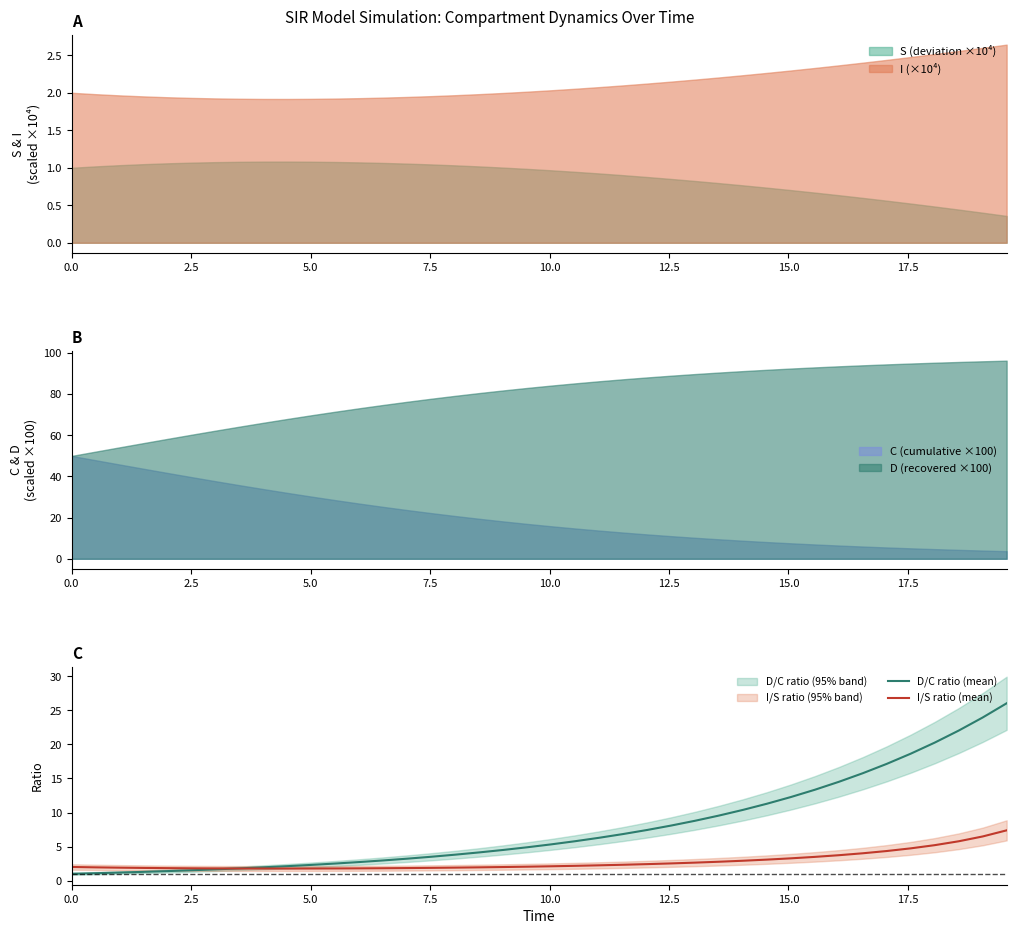

True or false: S (deviation ×10⁴) and I (×10⁴) cross at least once.

False